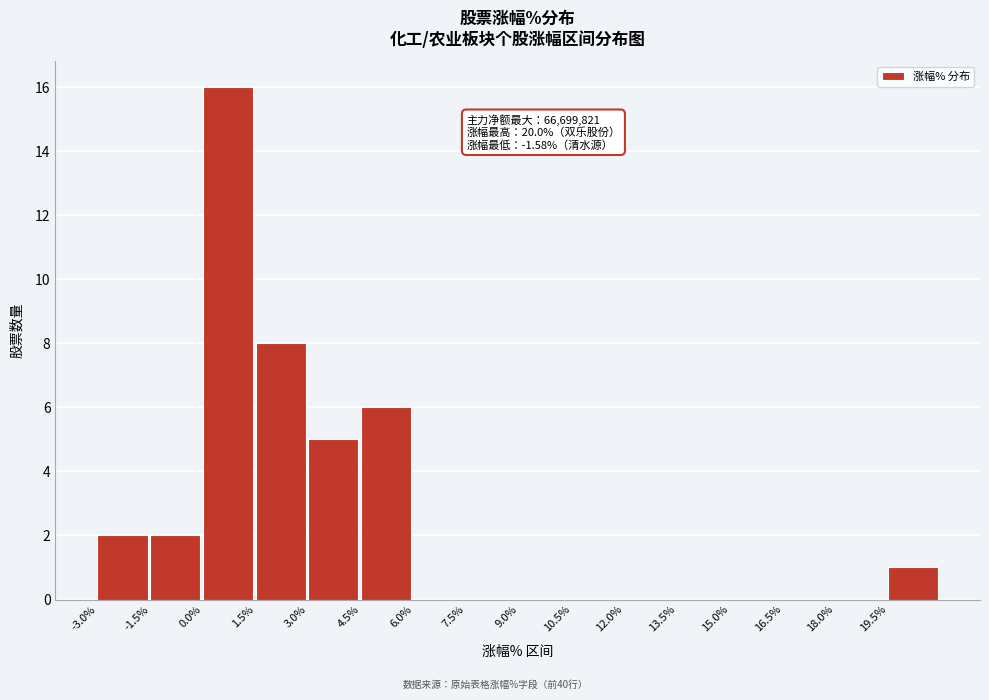

Which range on the x-axis has the tallest bar?

0.0 to 1.5